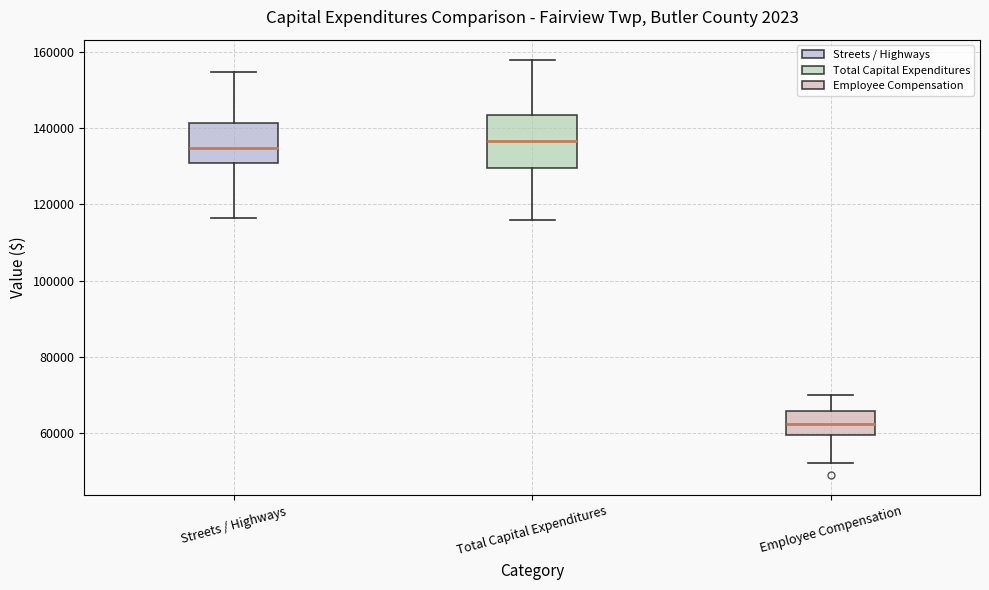

Reading left to right, read every box against the y-axis: the position of its median line, the range the box covers, and the ends of its whiskers. The values are not printed on the chart, so give them approximately, as read against the axis.

Streets / Highways: median 134000, box 130000 to 142000, whiskers 116000 to 154000
Total Capital Expenditures: median 136000, box 130000 to 144000, whiskers 116000 to 158000
Employee Compensation: median 62000, box 60000 to 66000, whiskers 52000 to 70000